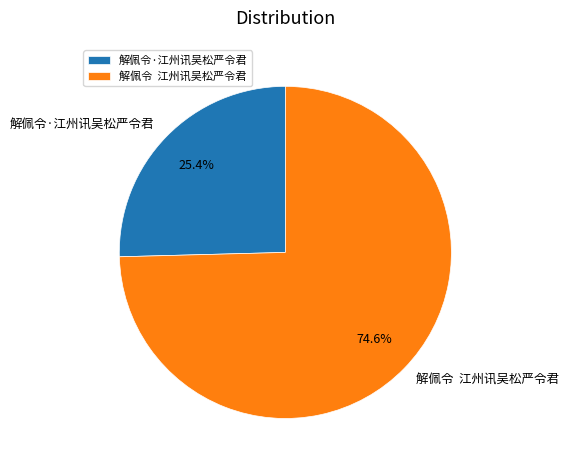

Which has a higher value, 解佩令·江州讯吴松严令君 or 解佩令 江州讯吴松严令君?

解佩令 江州讯吴松严令君